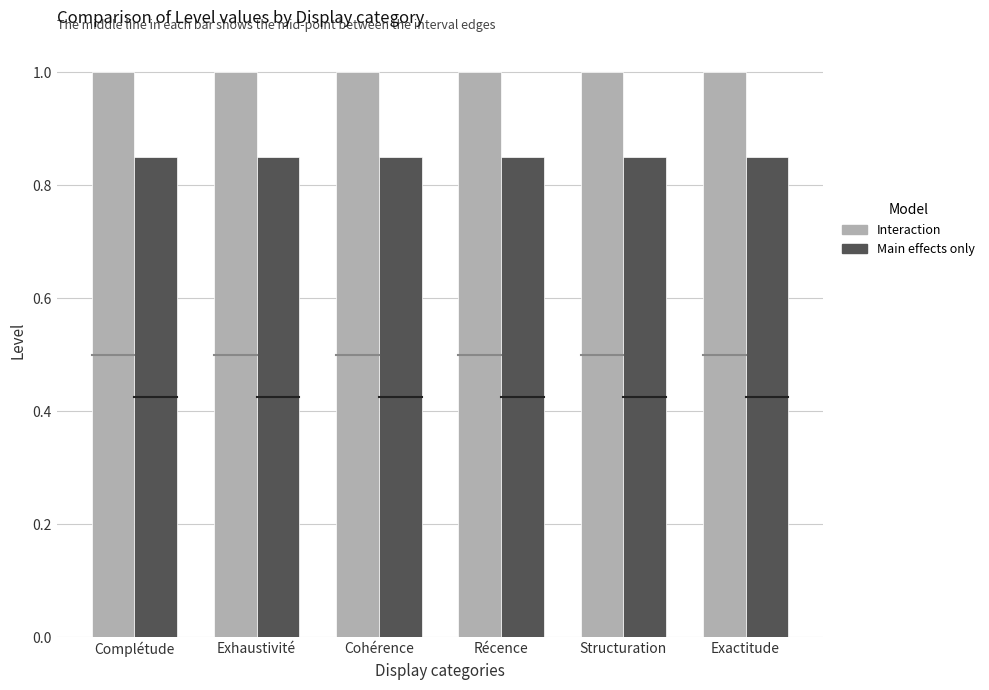

Is it true that Main effects only equals 1.2 at Cohérence?

False